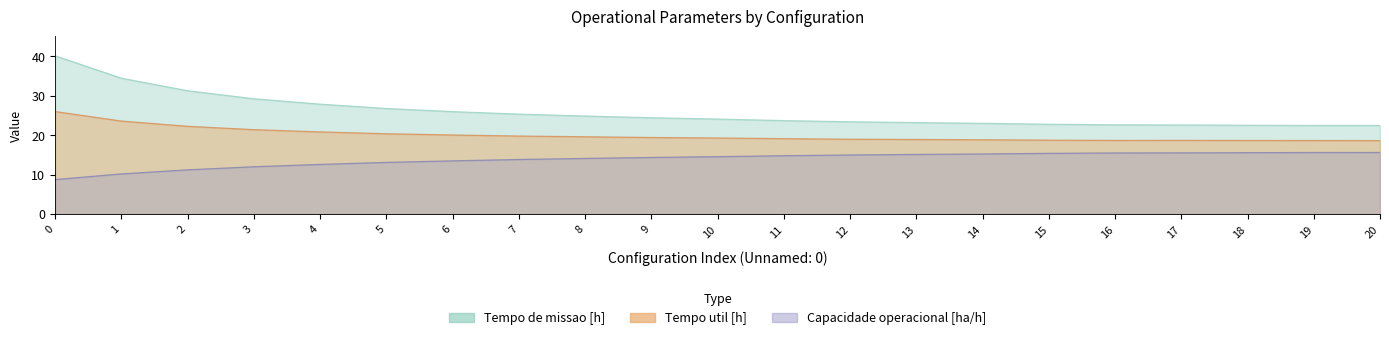

True or false: Tempo util [h] and Tempo de missao [h] cross at least once.

False